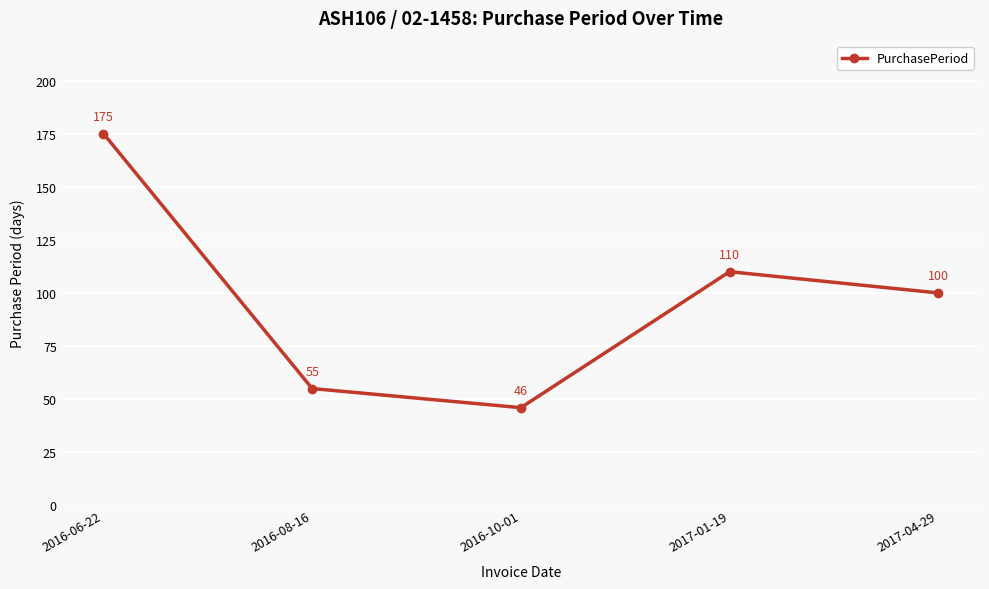

What is the smallest value displayed?

46